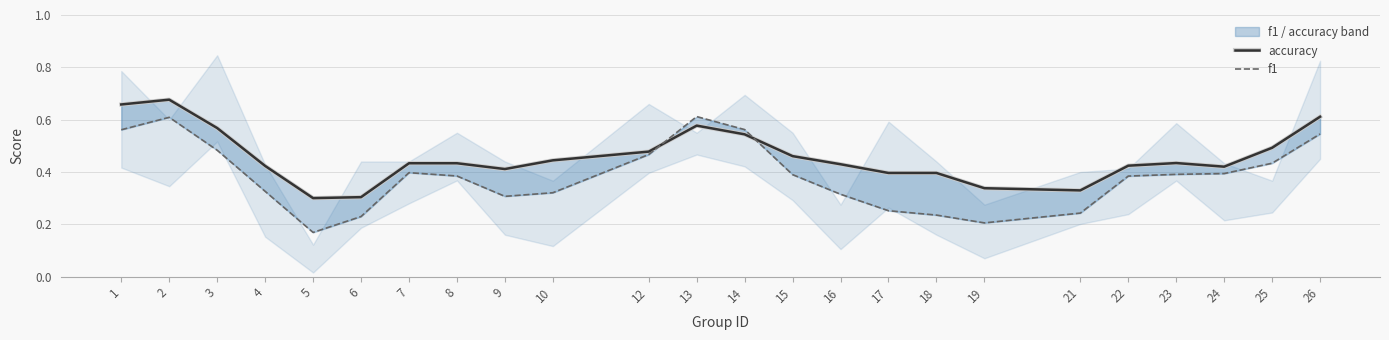

The accuracy series shows 0.7 at 10. True or false?

False